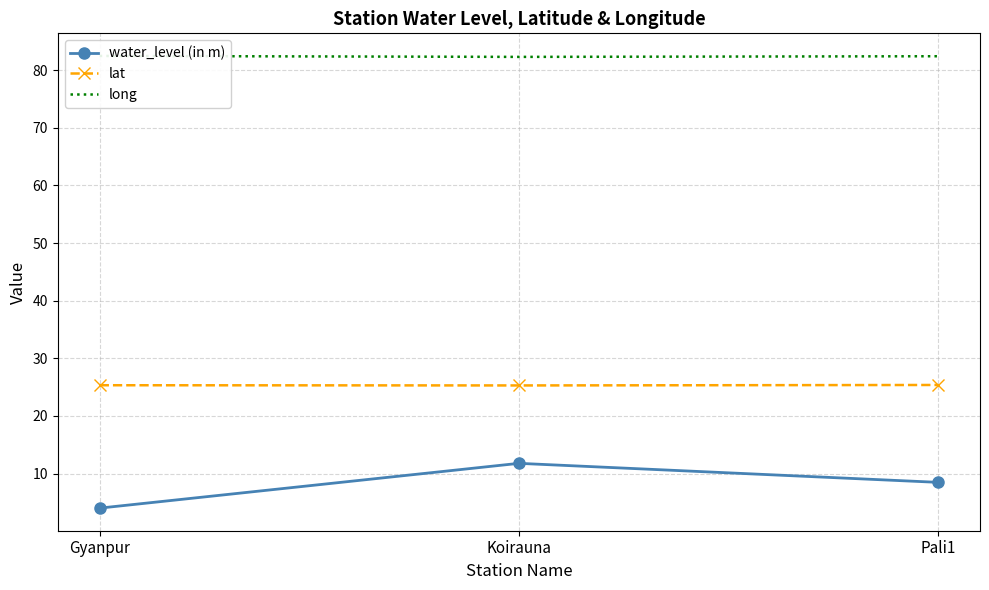

Does the chart have visible grid lines?

Yes